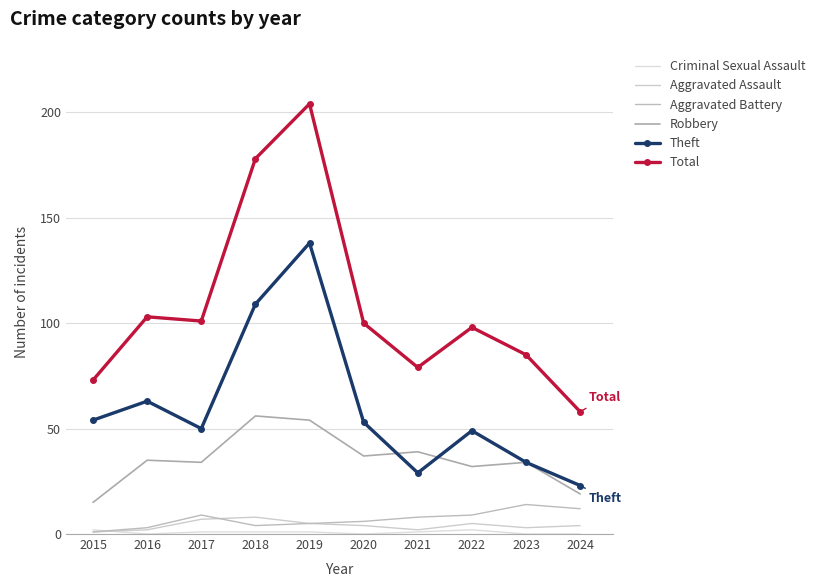

What is the sum of all Aggravated Battery values?

71